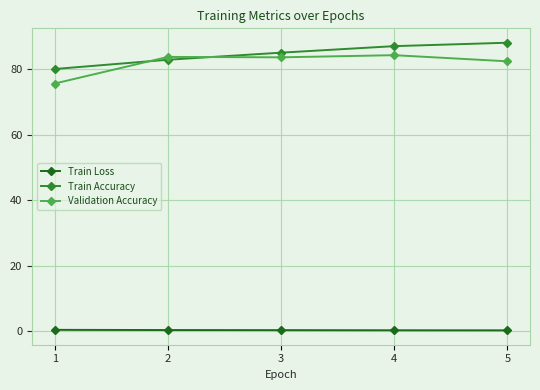

What is the sum of the Validation Accuracy values at 4 and 2?

168.1